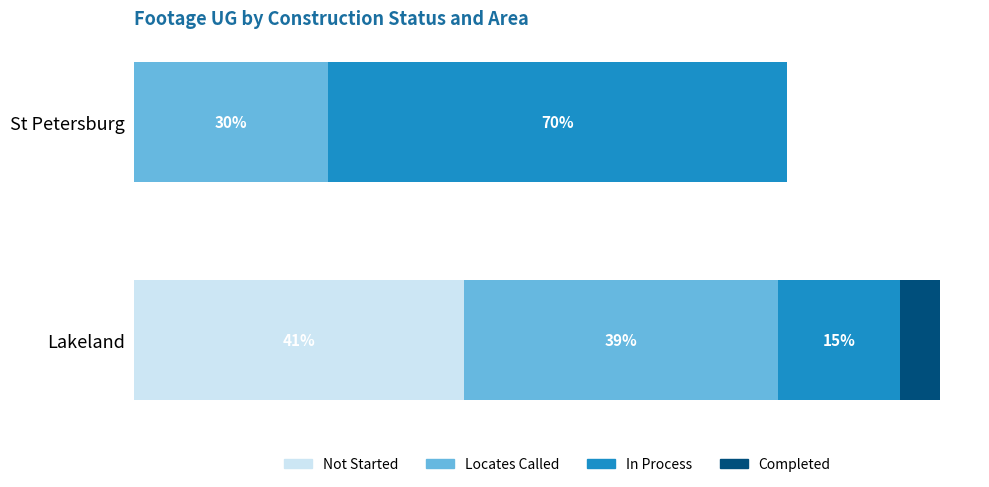

What are all the series names shown in the legend?

Not Started, Locates Called, In Process, Completed